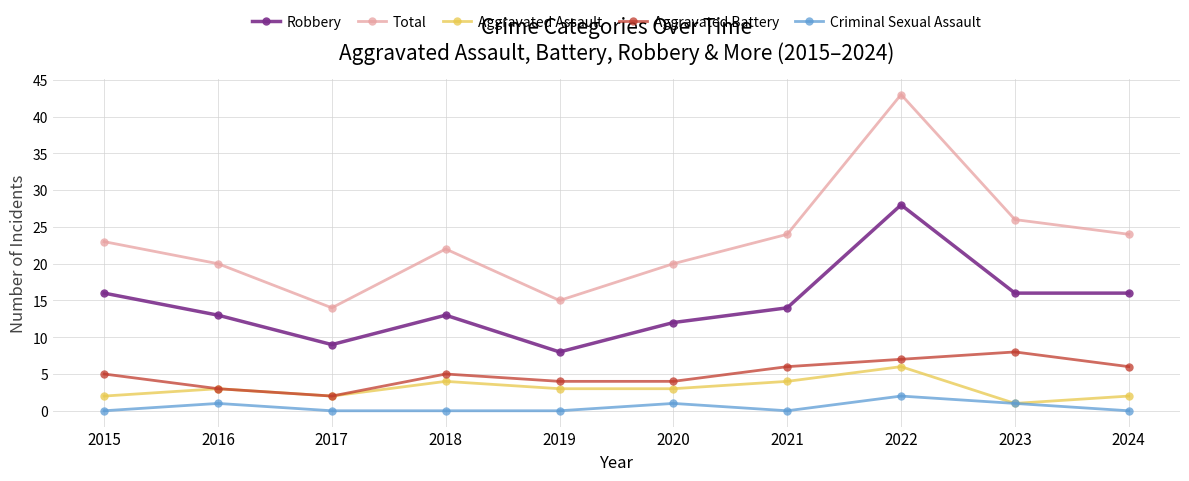

True or false: Robbery has more than 2 interior local peaks.

False